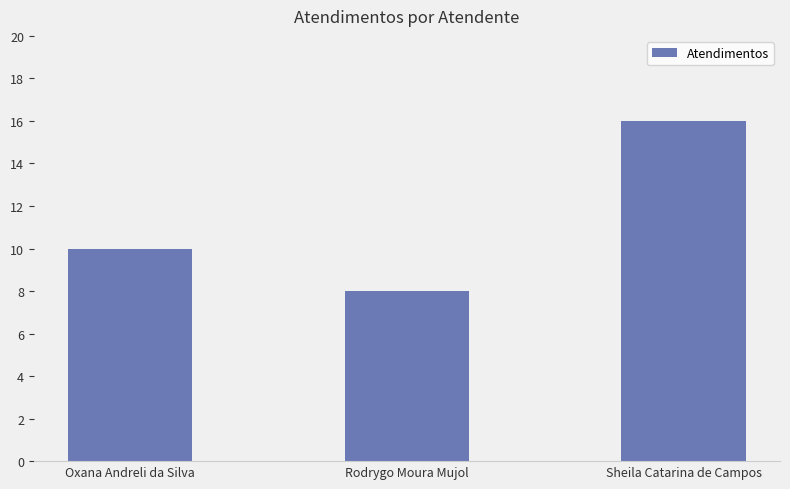

What is the difference between the maximum and minimum values?

8